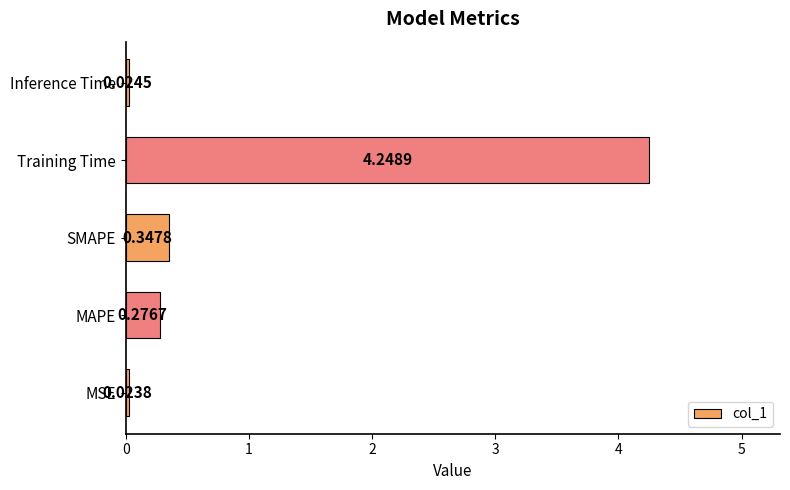

What is the change in value from MSE to MAPE?

+0.3